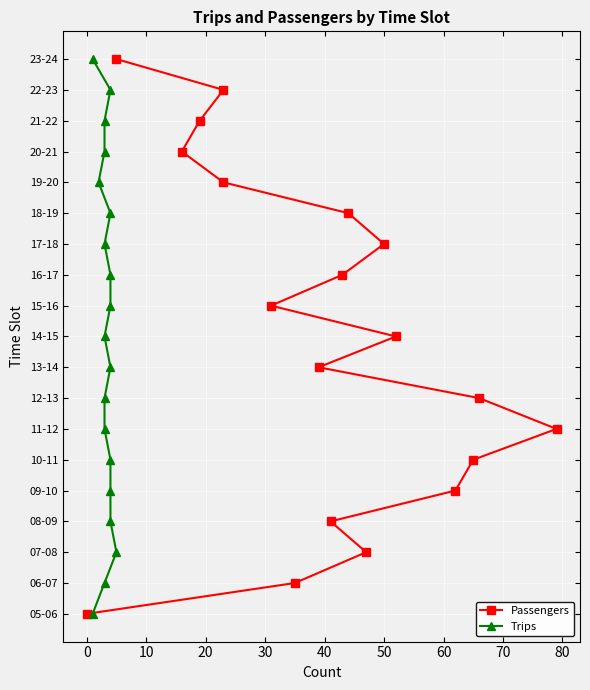

Between 30 and 70, which series saw the biggest shift?

Passengers